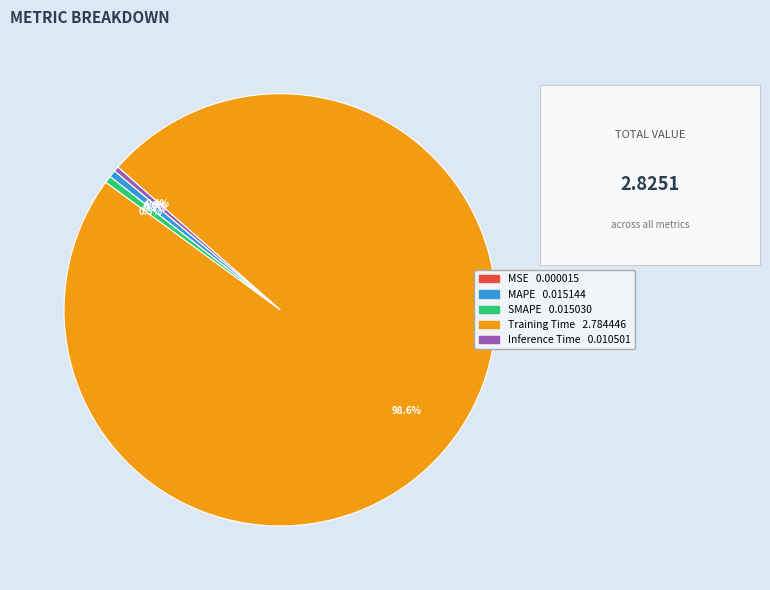

What percentage is NOT represented by SMAPE?

99.5%